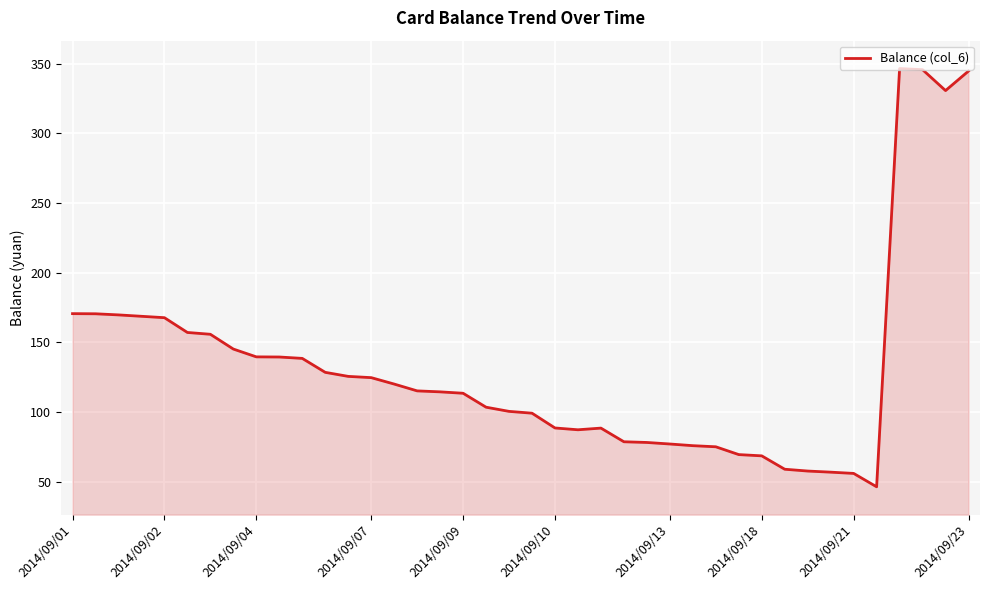

What is the difference between the maximum and minimum values?

300.0